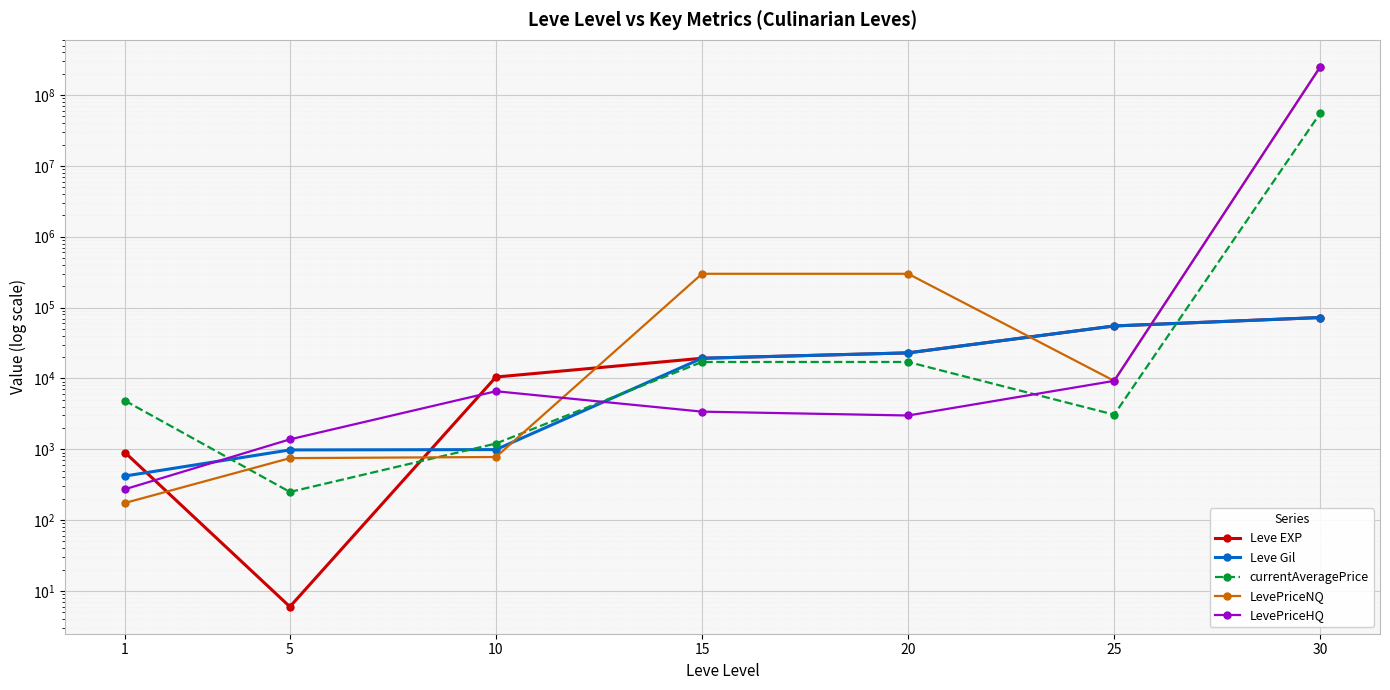

True or false: Leve Gil has more than 2 interior local peaks.

False